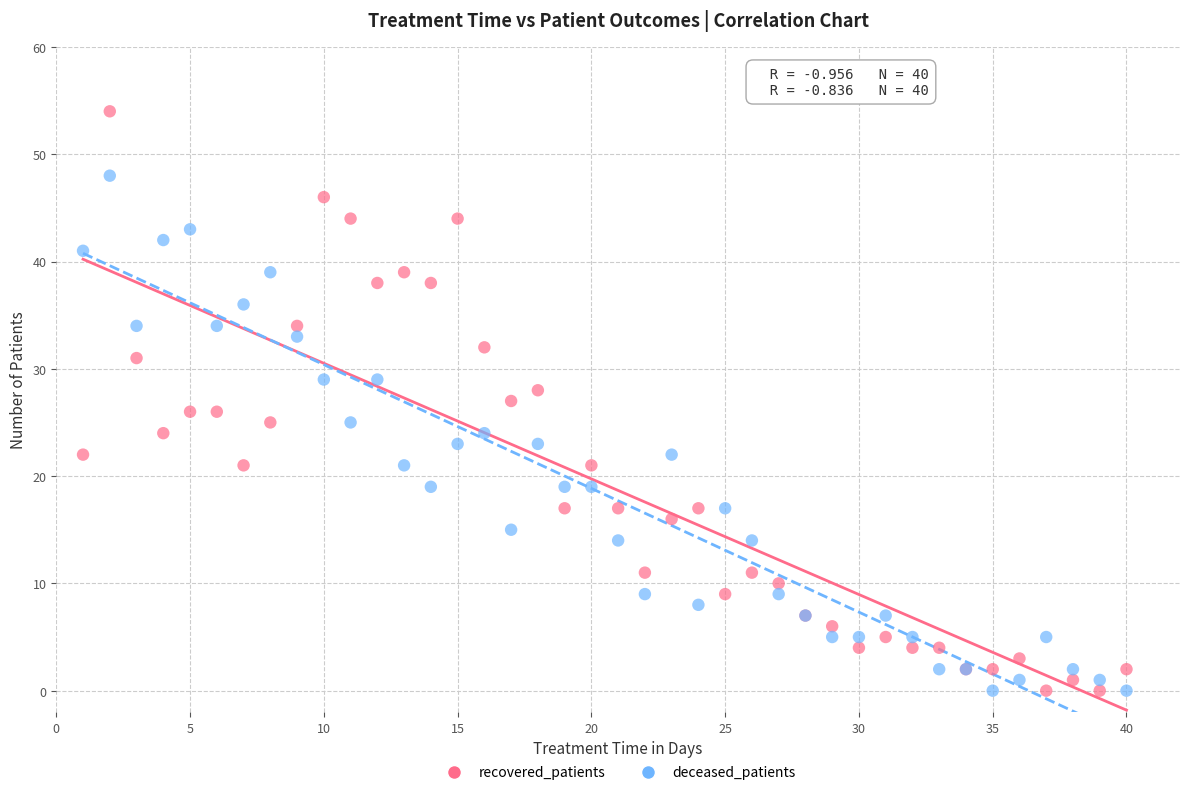

What is the X range (max minus min) for the scatter plot?

39